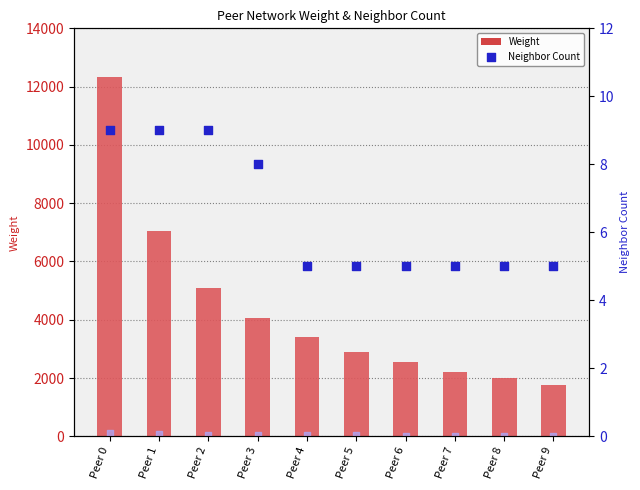

Which series contains the lowest Y value?

Neighbor Count